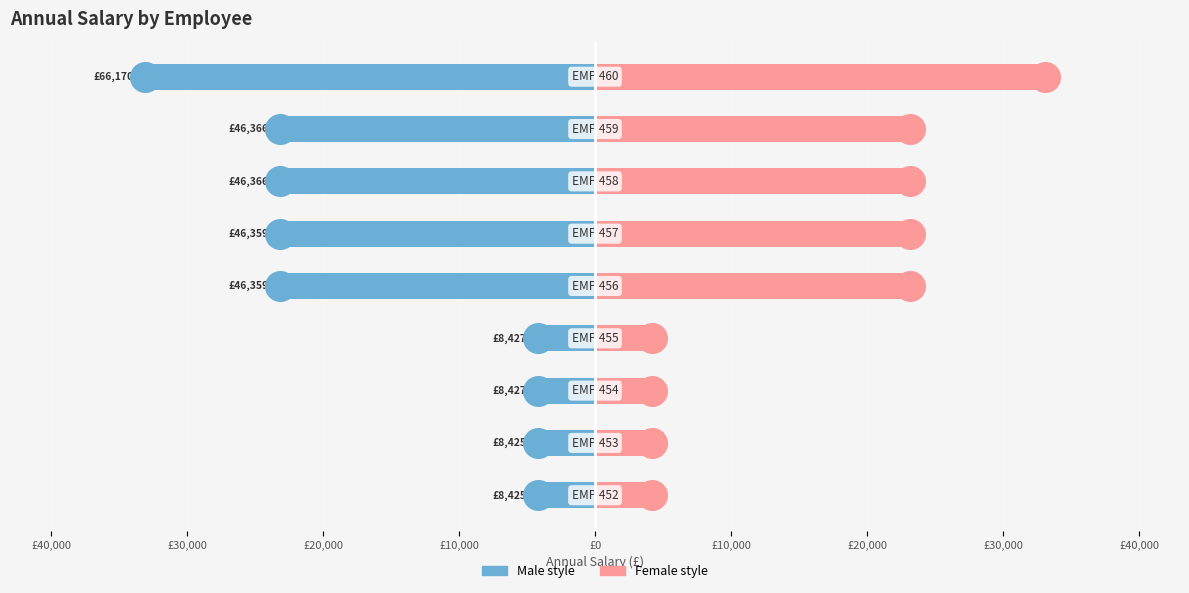

At how many categories does at least one series exceed -19665?

9